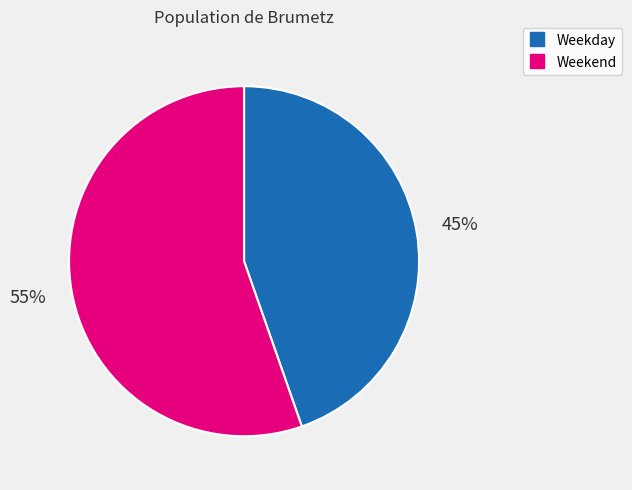

How many slices are in this pie chart?

2